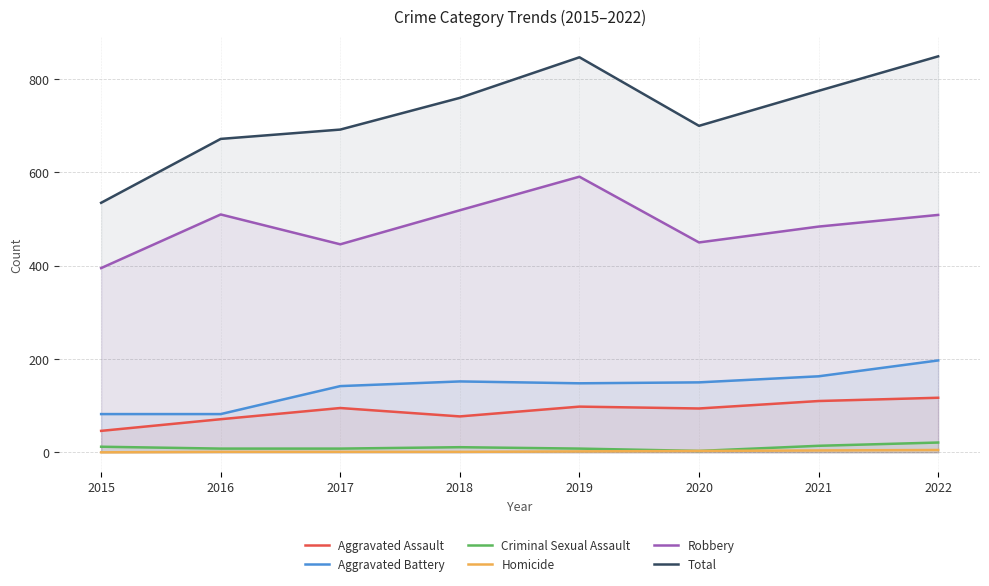

Reading left to right, list all the values displayed in this chart.

Aggravated Assault: 46	71	95	77	98	94	110	117
Aggravated Battery: 82	82	142	152	148	150	163	197
Criminal Sexual Assault: 12	8	8	11	8	3	14	21
Homicide: 0	1	1	1	2	3	4	5
Robbery: 395	510	446	519	591	450	484	509
Total: 535	672	692	760	847	700	775	849